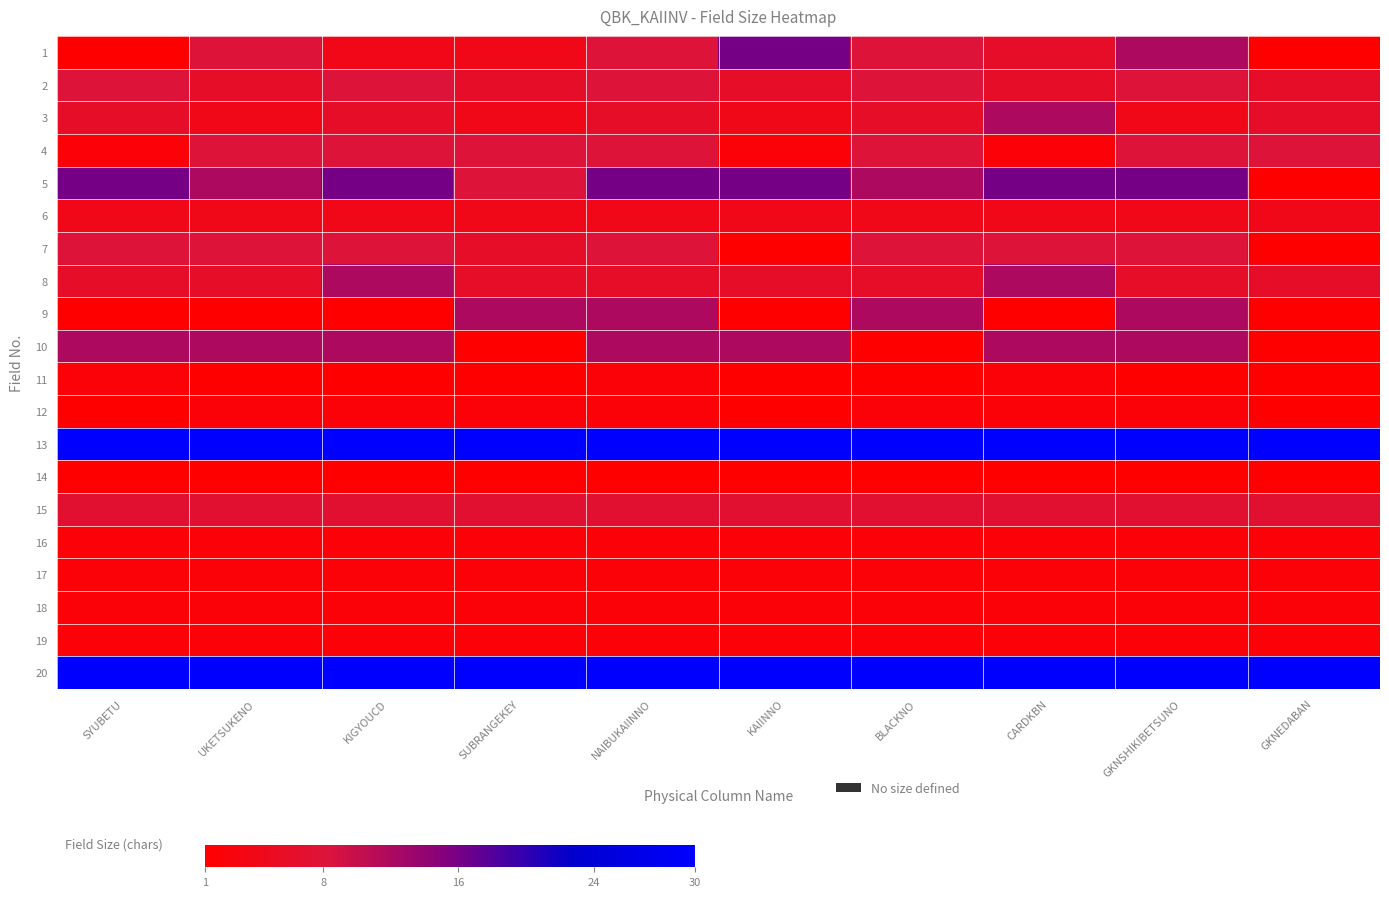

Which label corresponds to the smallest value in the chart?

SYUBETU